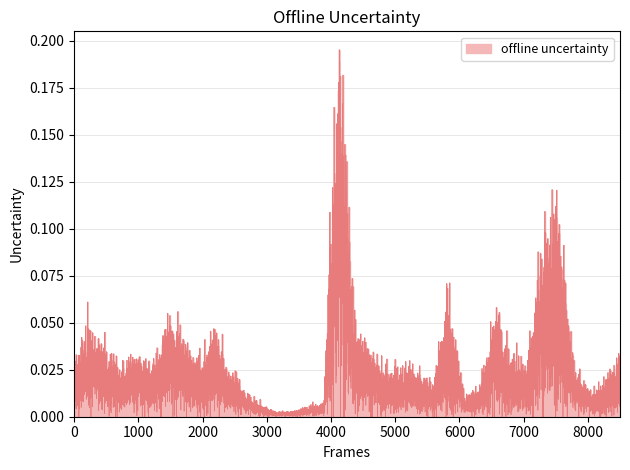

What is the sum of the values at 34 and 17?

0.1